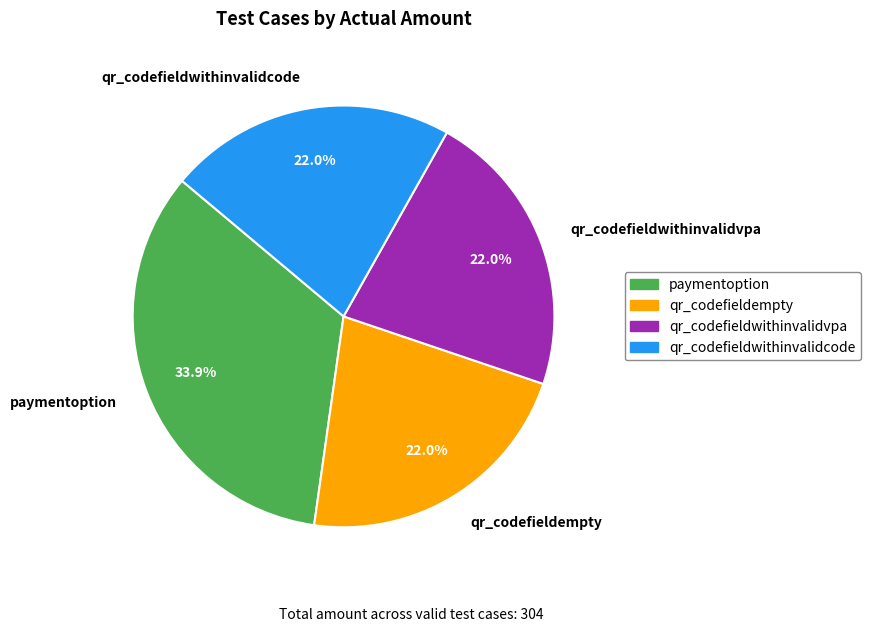

What percentage is the qr_codefieldwithinvalidcode slice, to the nearest percent?

22%